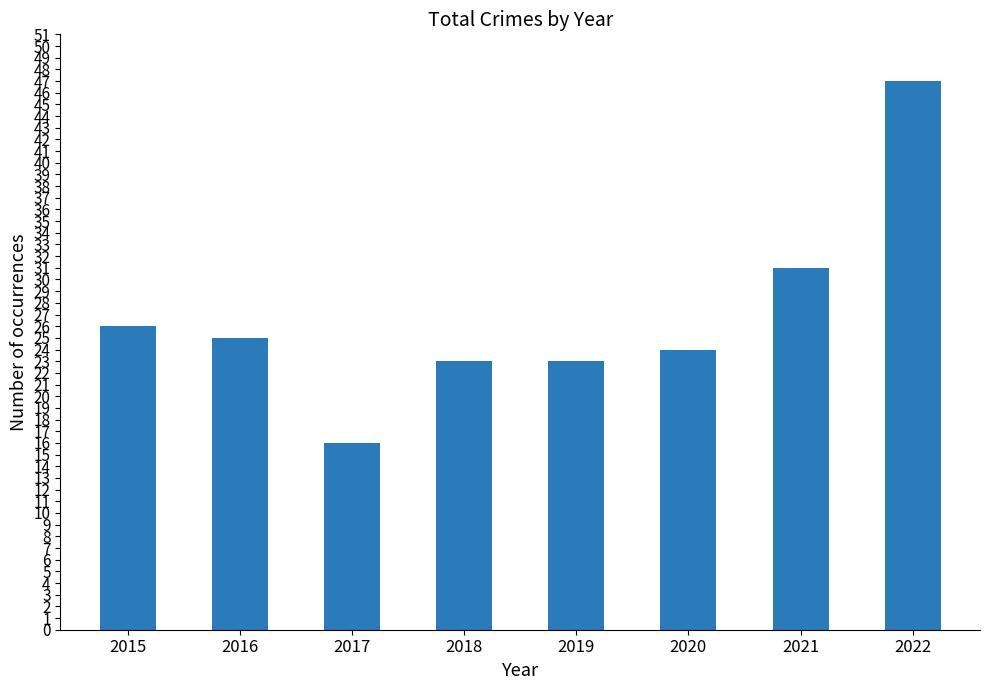

What is the average value?

27